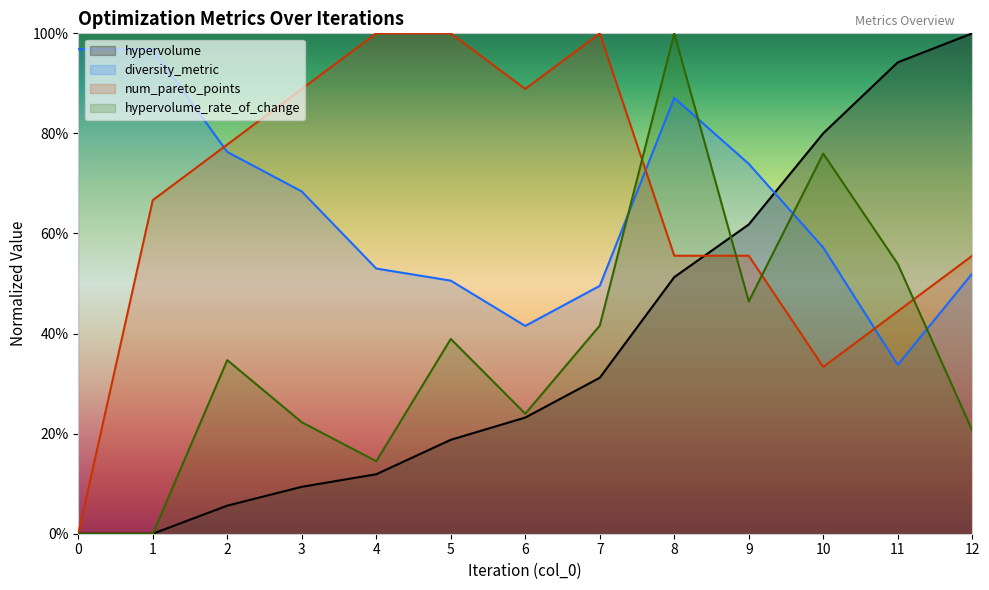

Which has a higher value, 8 or 5?

8